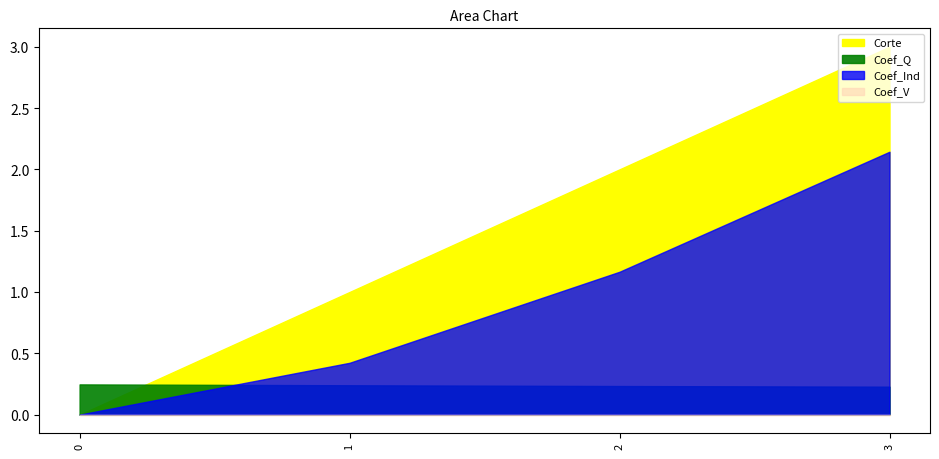

Reading right to left, transcribe all the data shown in this chart.

Corte: 3.0	2.0	1.0	0.0
Coef_Q: 0.2	0.2	0.2	0.2
Coef_Ind: 2.1	1.2	0.4	0.0
Coef_V: 0.0	0.0	0.0	0.0